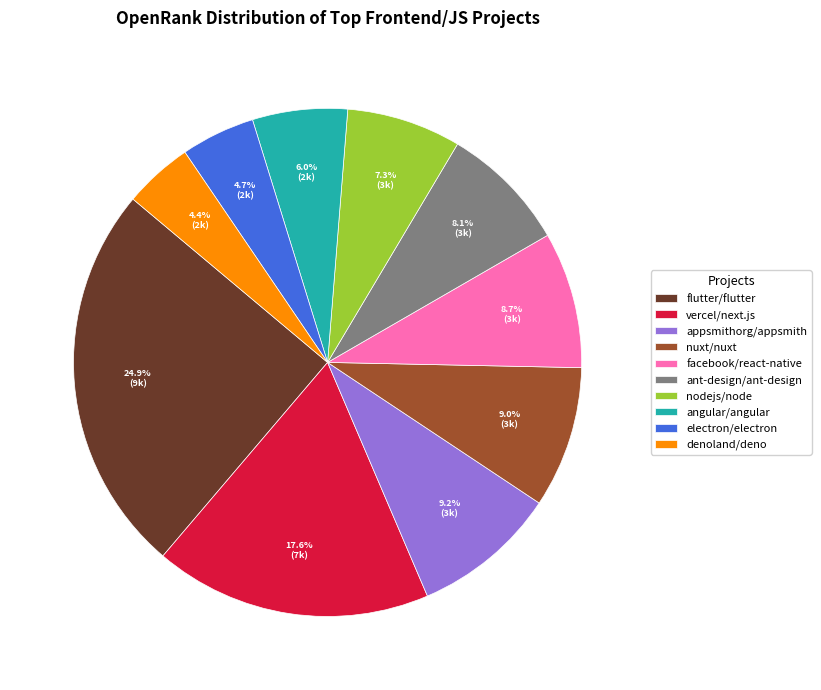

Does any single category account for the majority?

No